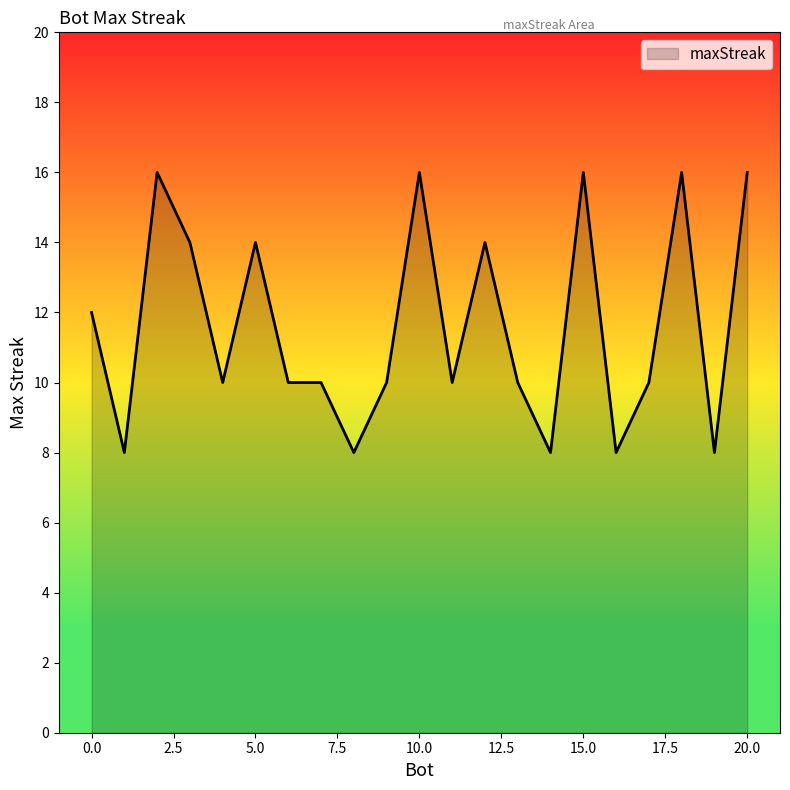

What is the greatest value displayed?

16